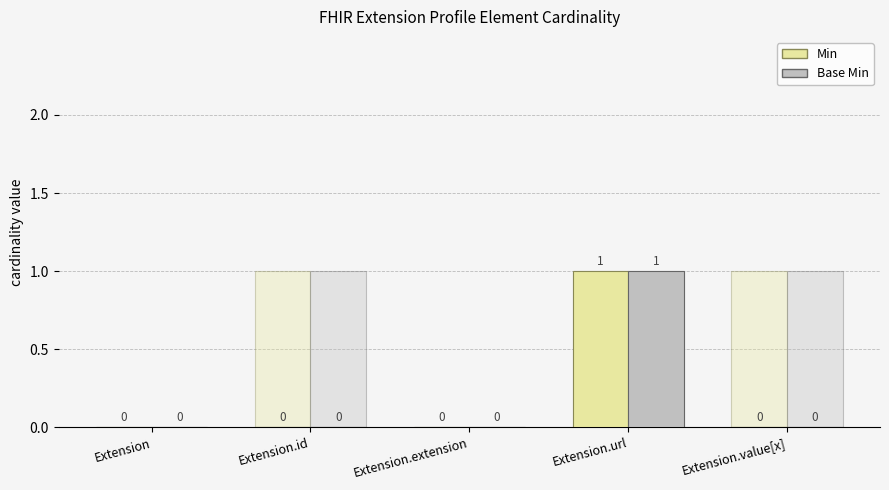

What is the label of the 4th bar from the left?

Extension.url